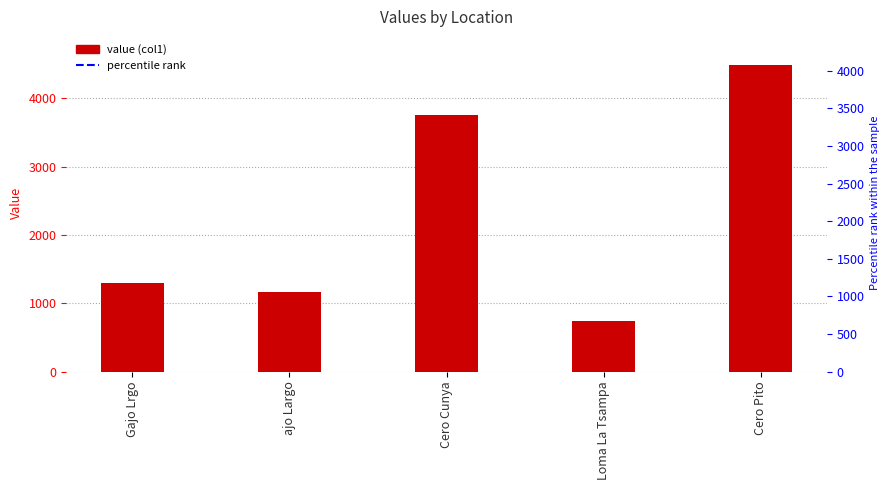

What value does the data have at Loma La Tsampa?

733.5